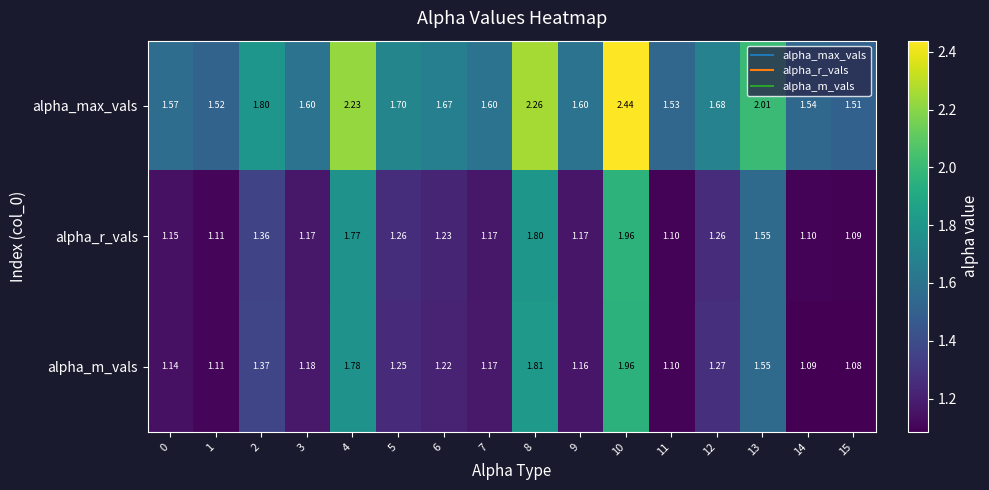

Which series has the widest spread of values?

alpha_max_vals